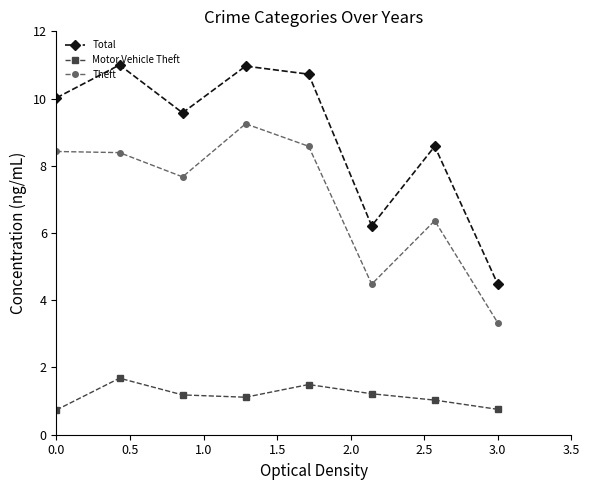

What is the value of the Motor Vehicle Theft point at the 4th from the left?

1.1